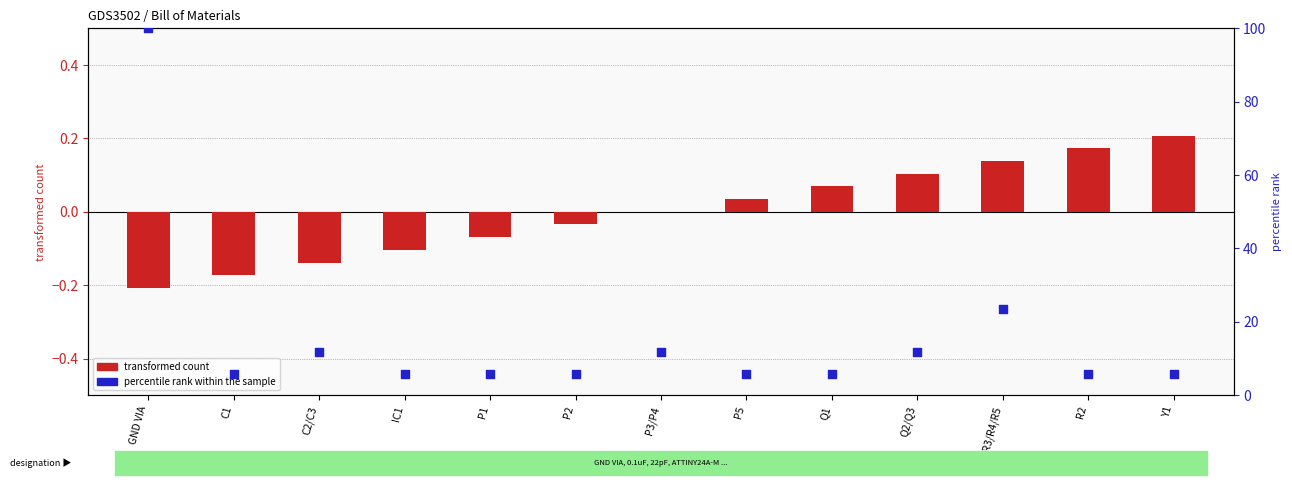

Is the value of percentile rank within the sample at R1/R3/R4/R5 greater than the value of transformed count at GND VIA?

Yes